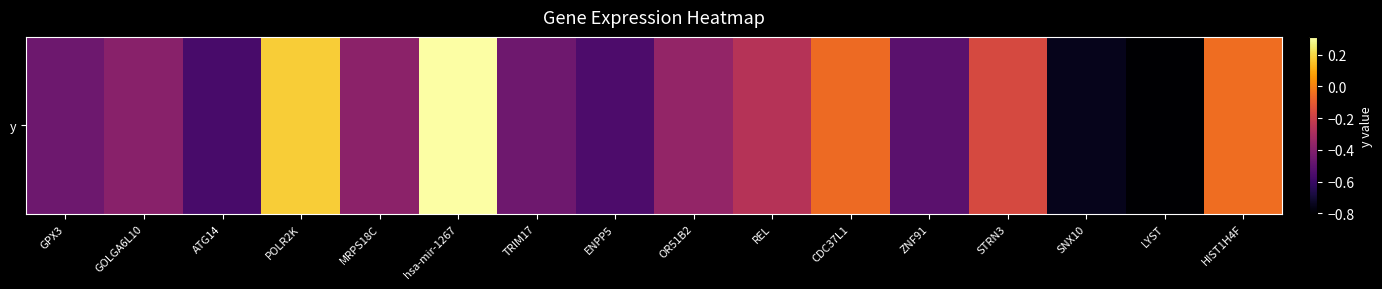

Reading left to right, transcribe all the data shown in this chart.

GPX3=-0.5	GOLGA6L10=-0.4	ATG14=-0.6	POLR2K=0.2	MRPS18C=-0.4	hsa-mir-1267=0.3	TRIM17=-0.5	ENPP5=-0.6	OR51B2=-0.4	REL=-0.3	CDC37L1=-0.1	ZNF91=-0.5	STRN3=-0.2	SNX10=-0.7	LYST=-0.8	HIST1H4F=-0.0